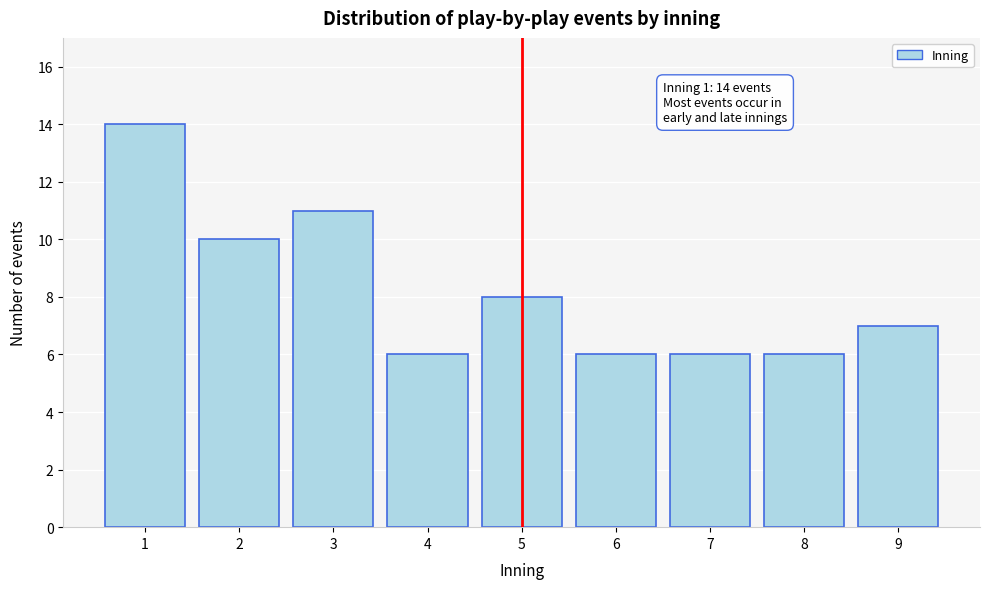

Reading right to left, what are all the values shown in this chart?

7	6	6	6	8	6	11	10	14